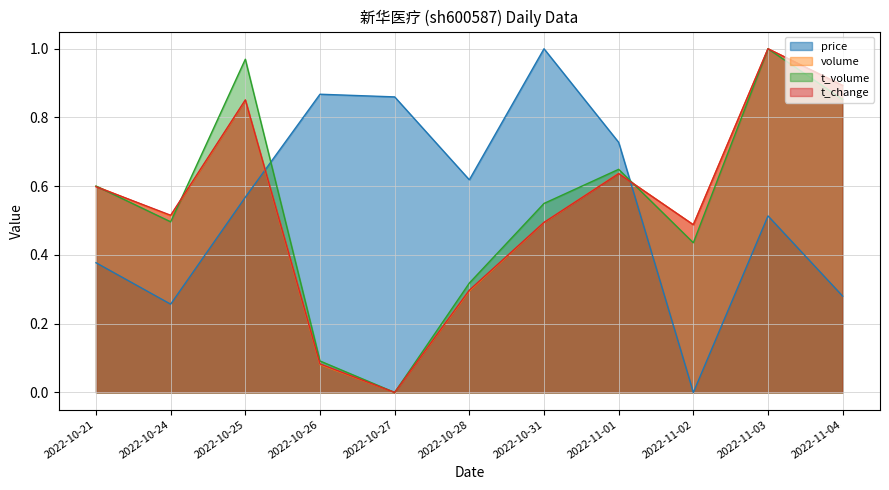

Reading left to right, what are all the values shown in this chart?

price: 2022-10-21=0.4	2022-10-24=0.3	2022-10-25=0.6	2022-10-26=0.9	2022-10-27=0.9	2022-10-28=0.6	2022-10-31=1.0	2022-11-01=0.7	2022-11-02=0.0	2022-11-03=0.5	2022-11-04=0.3
volume: 2022-10-21=0.6	2022-10-24=0.5	2022-10-25=0.9	2022-10-26=0.1	2022-10-27=0.0	2022-10-28=0.3	2022-10-31=0.5	2022-11-01=0.6	2022-11-02=0.5	2022-11-03=1.0	2022-11-04=0.9
t_volume: 2022-10-21=0.6	2022-10-24=0.5	2022-10-25=1.0	2022-10-26=0.1	2022-10-27=0.0	2022-10-28=0.3	2022-10-31=0.5	2022-11-01=0.6	2022-11-02=0.4	2022-11-03=1.0	2022-11-04=0.9
t_change: 2022-10-21=0.6	2022-10-24=0.5	2022-10-25=0.9	2022-10-26=0.1	2022-10-27=0.0	2022-10-28=0.3	2022-10-31=0.5	2022-11-01=0.6	2022-11-02=0.5	2022-11-03=1.0	2022-11-04=0.9